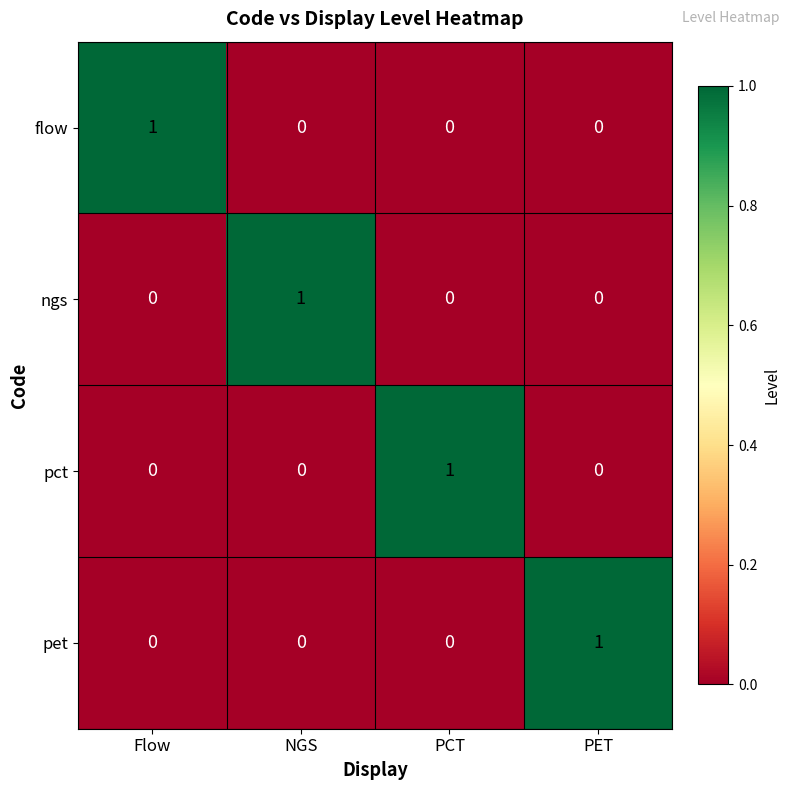

How many flow values are between 0 and 1?

4